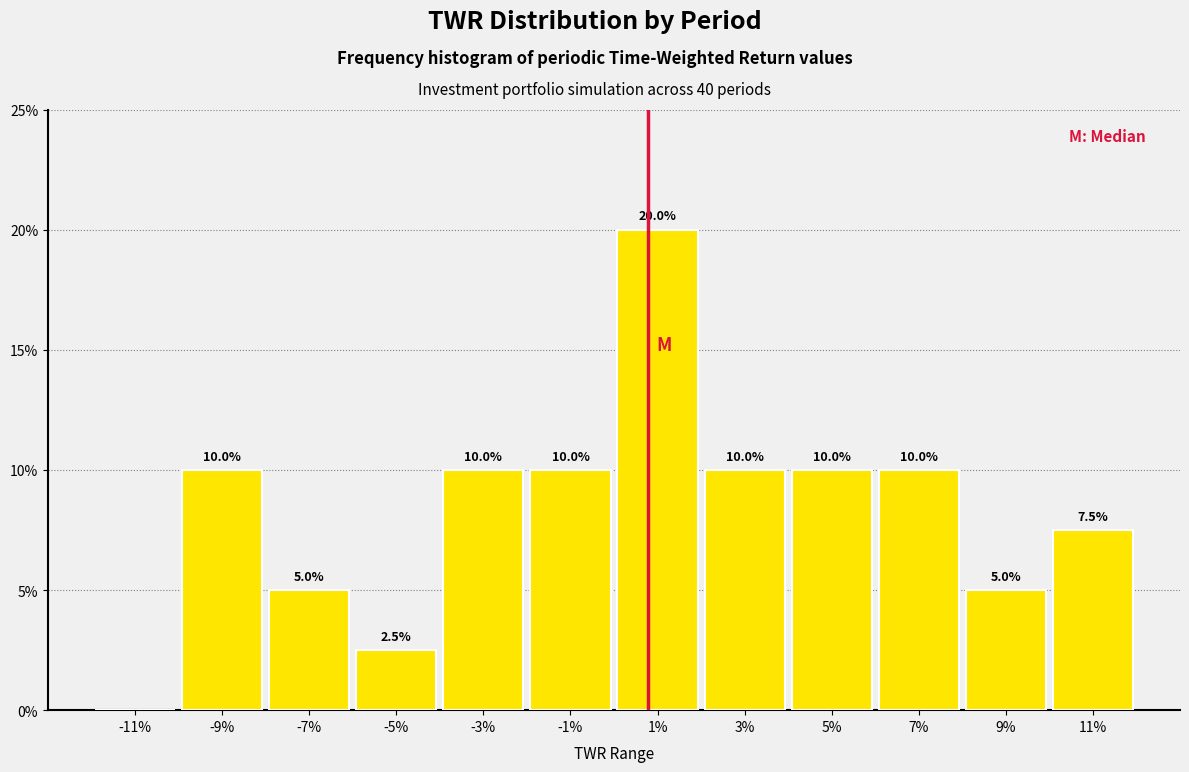

Reading right to left, extract all data points from this chart.

11%=7.5	9%=5.0	7%=10.0	5%=10.0	3%=10.0	1%=20.0	-1%=10.0	-3%=10.0	-5%=2.5	-7%=5.0	-9%=10.0	-11%=0.0